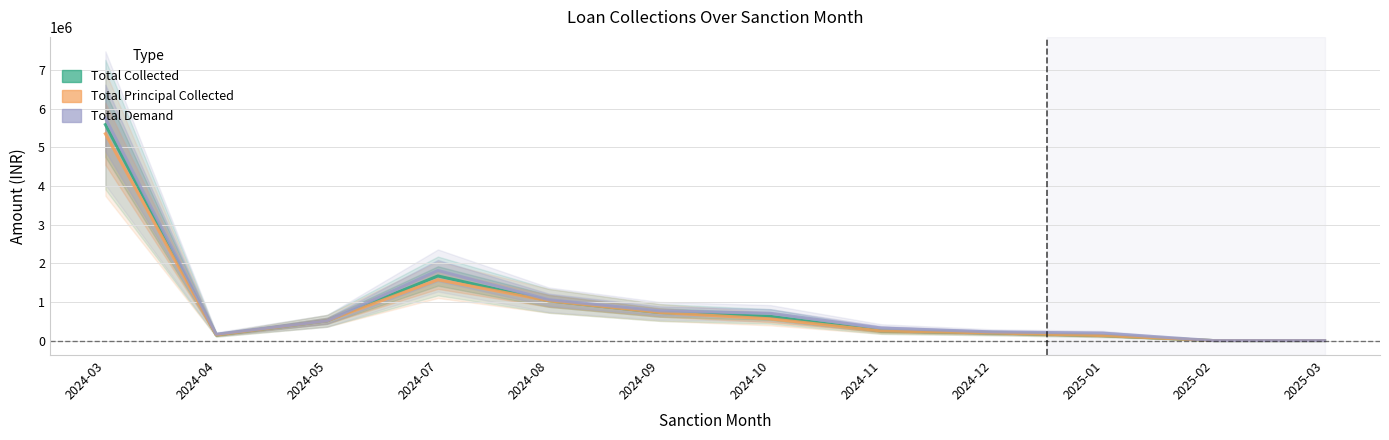

Where is Total Principal Collected nearest to the value 2674331?

2024-07